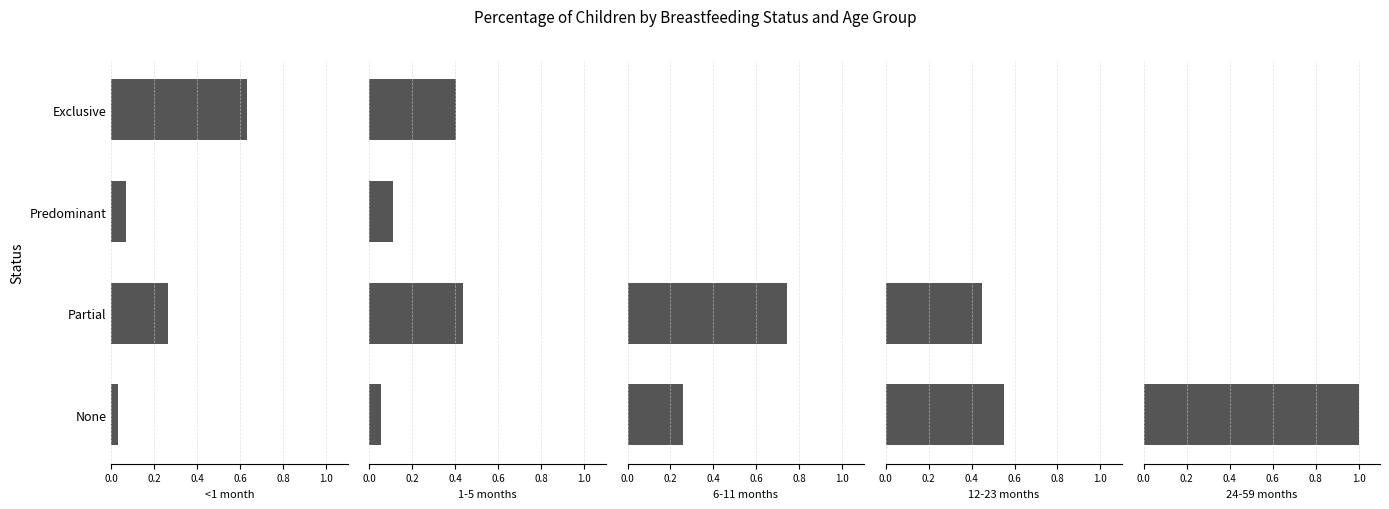

Which series changed the most between Exclusive and Partial?

6-11 months